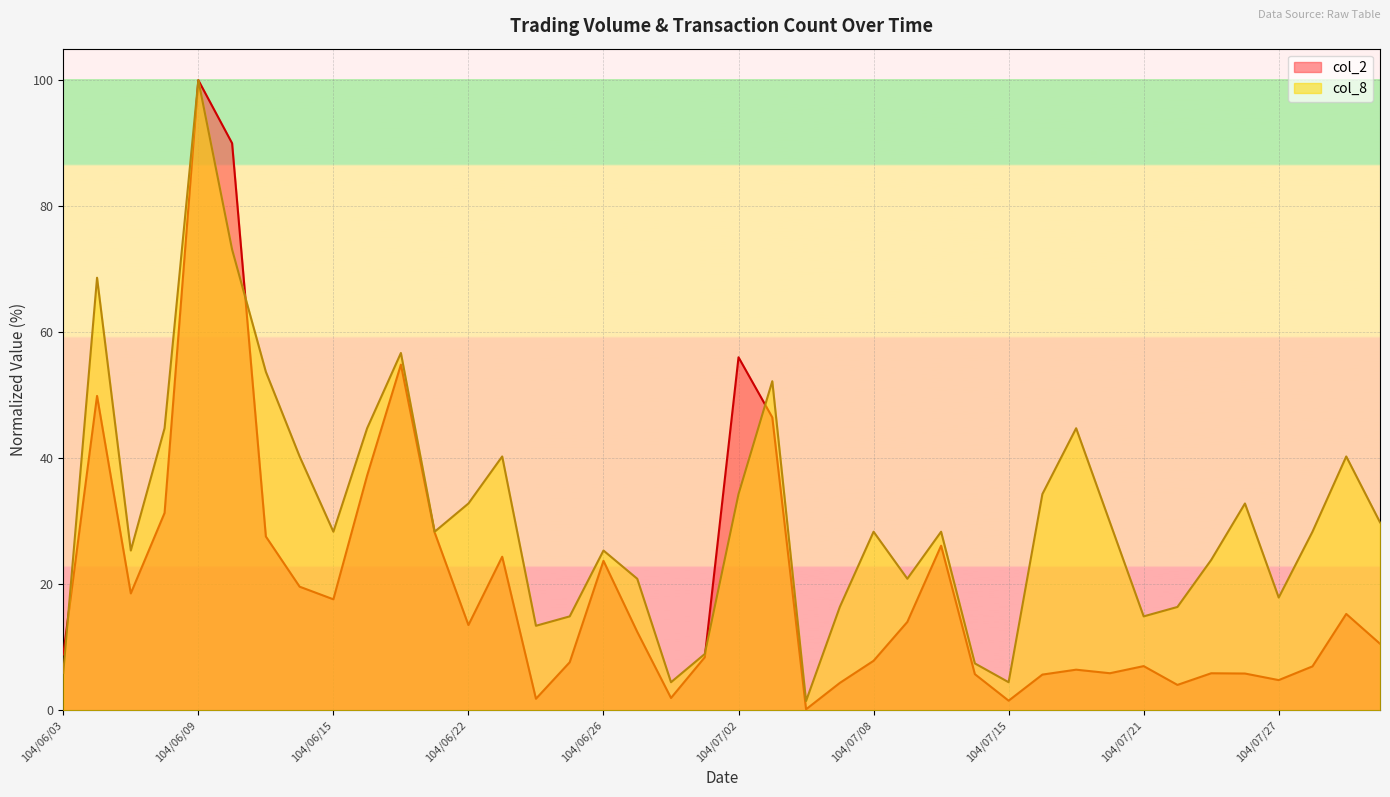

Which series has the widest spread of values?

col_2